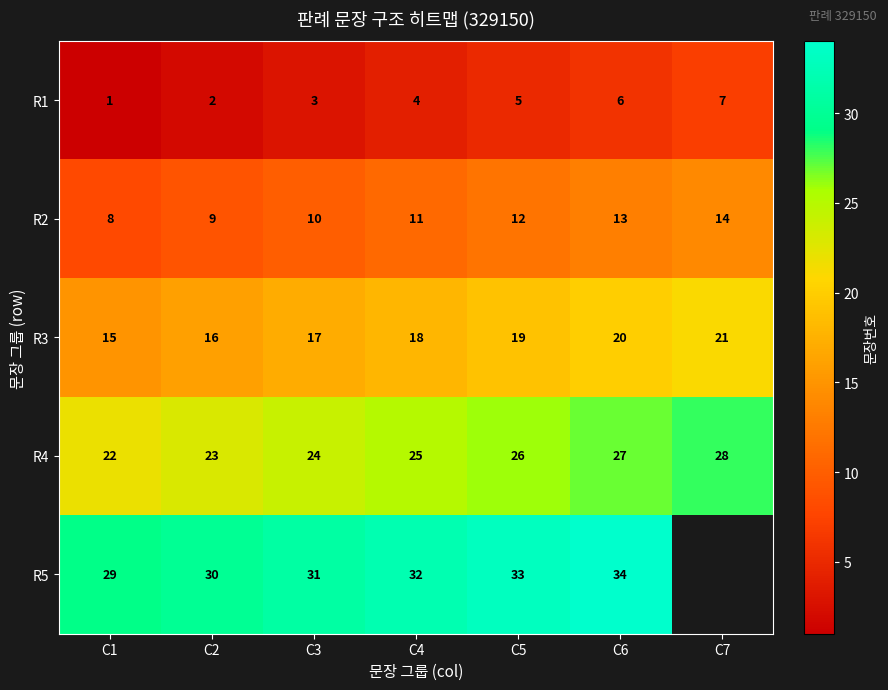

At which category is the sum across all series the highest?

C6